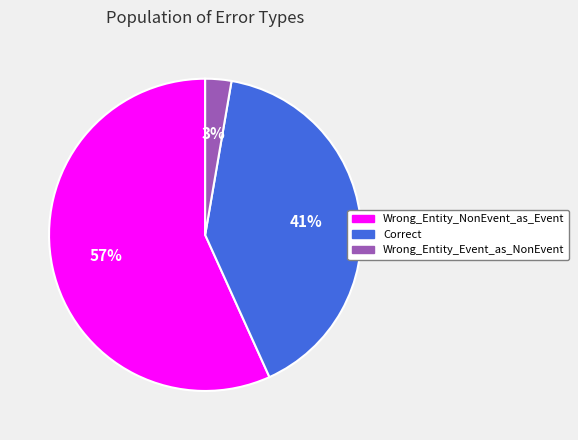

What is the majority slice?

Wrong_Entity_NonEvent_as_Event